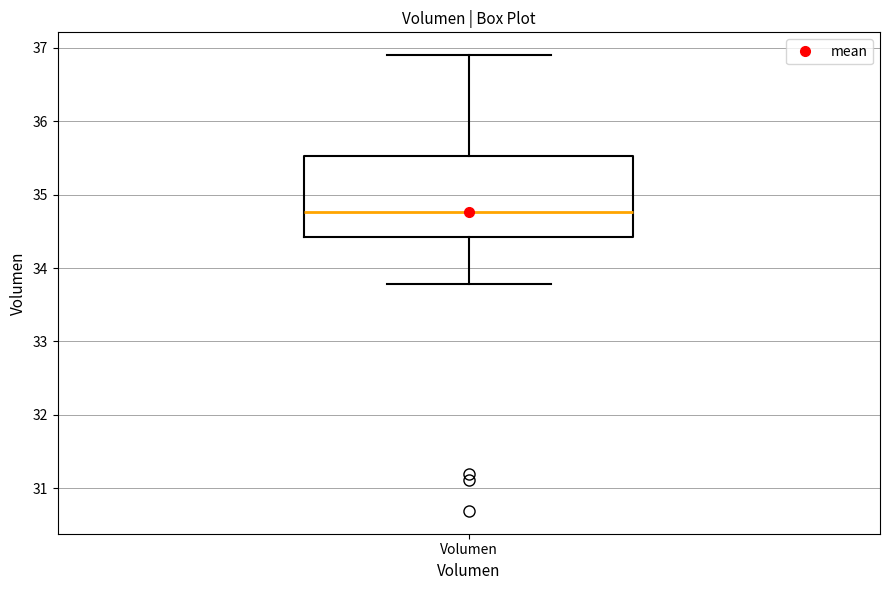

Transcribe this box plot: give where the median line is, the range the box spans, and where the two whiskers end, as read against the y-axis. The values are not printed on the chart, so give them approximately, as read against the axis.

median 34.8, box 34.4 to 35.5, whiskers 33.8 to 36.9